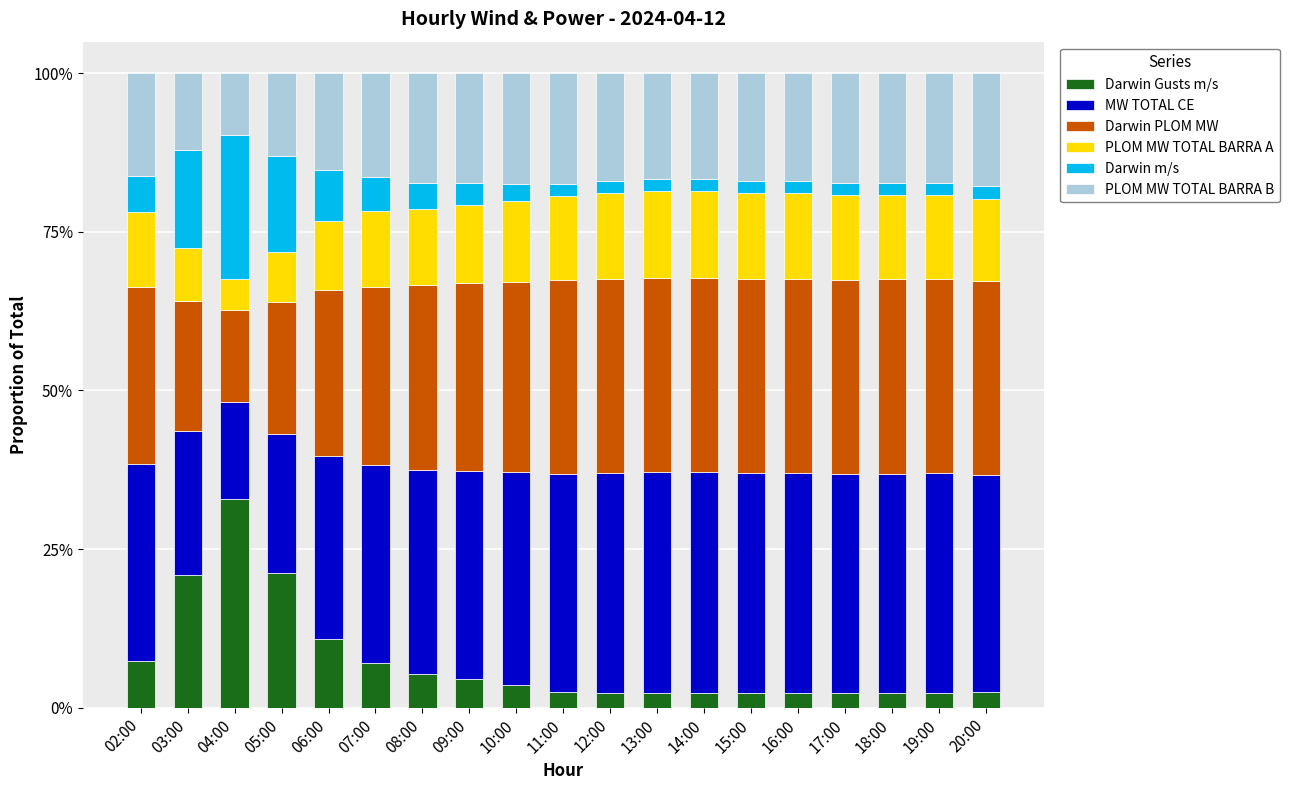

What is the maximum value for Darwin Gusts m/s?

32.9